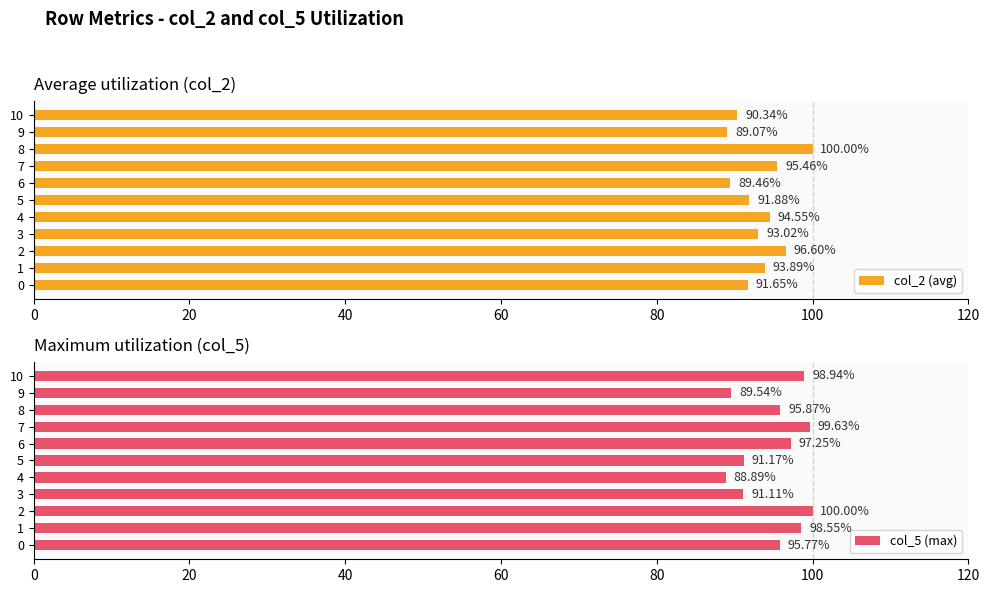

What is the difference between the maximum and minimum values in the col_2 (avg) series?

10.9